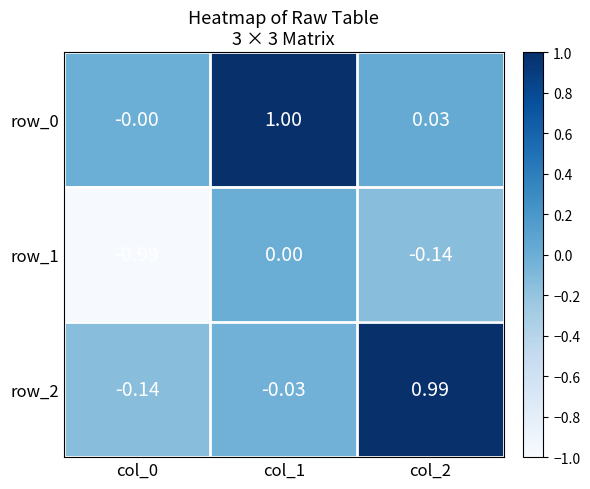

Is the value of row_2 at col_0 greater than the value of row_0 at col_1?

No